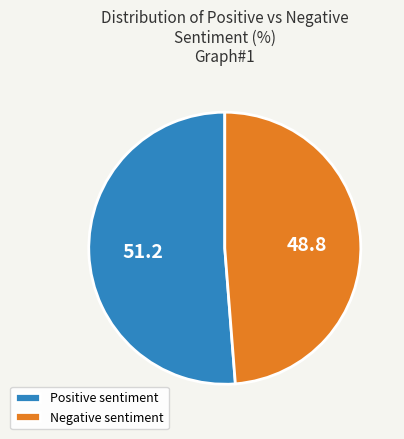

Rank the categories by value from lowest to highest.

Negative sentiment, Positive sentiment